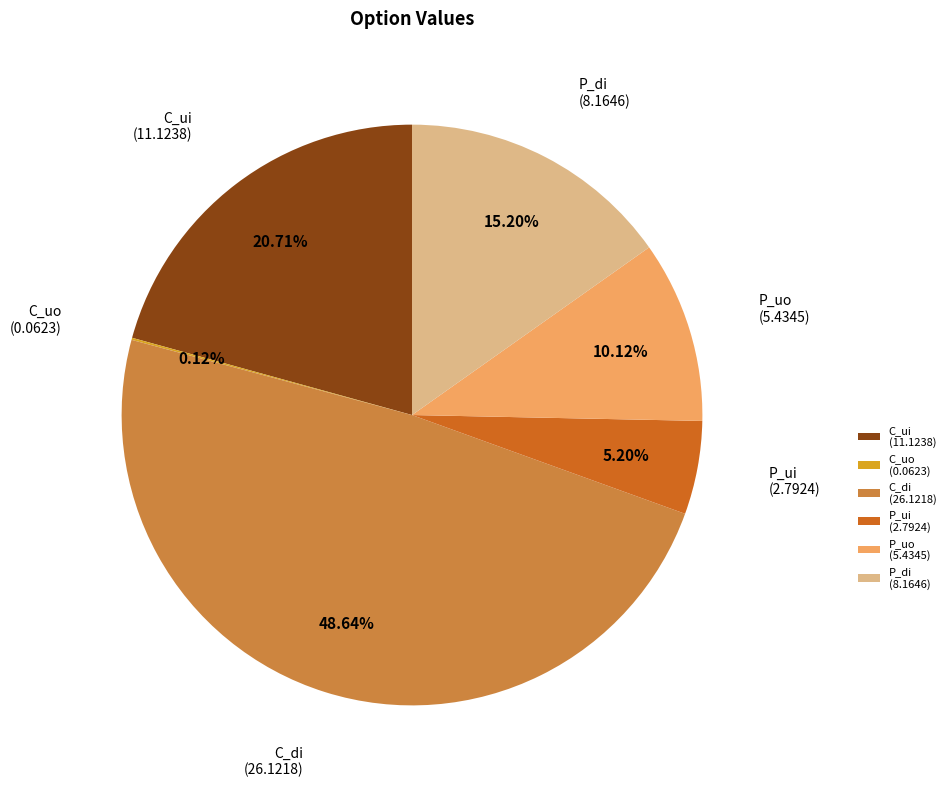

Combined, what portion of the pie is P_di and P_ui?

20.4%